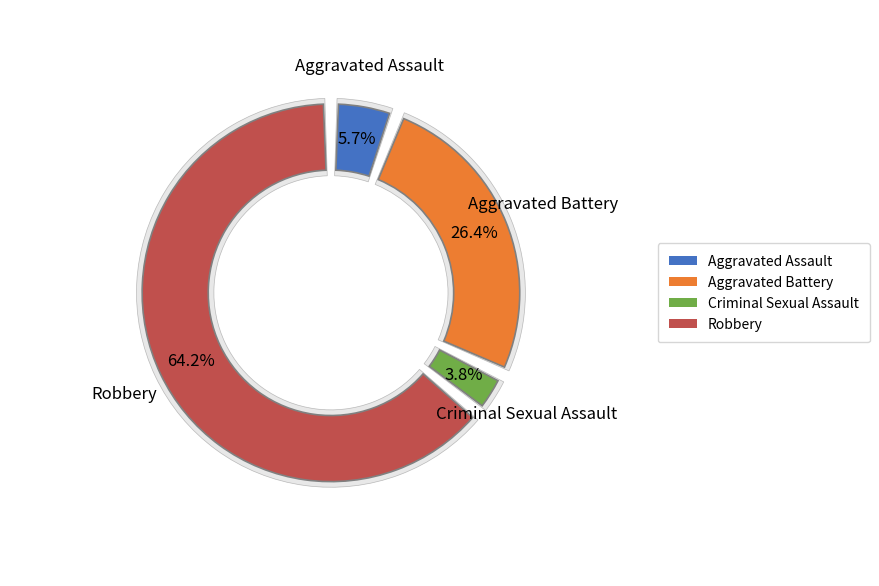

Rank the categories by value from highest to lowest.

Robbery, Aggravated Battery, Aggravated Assault, Criminal Sexual Assault